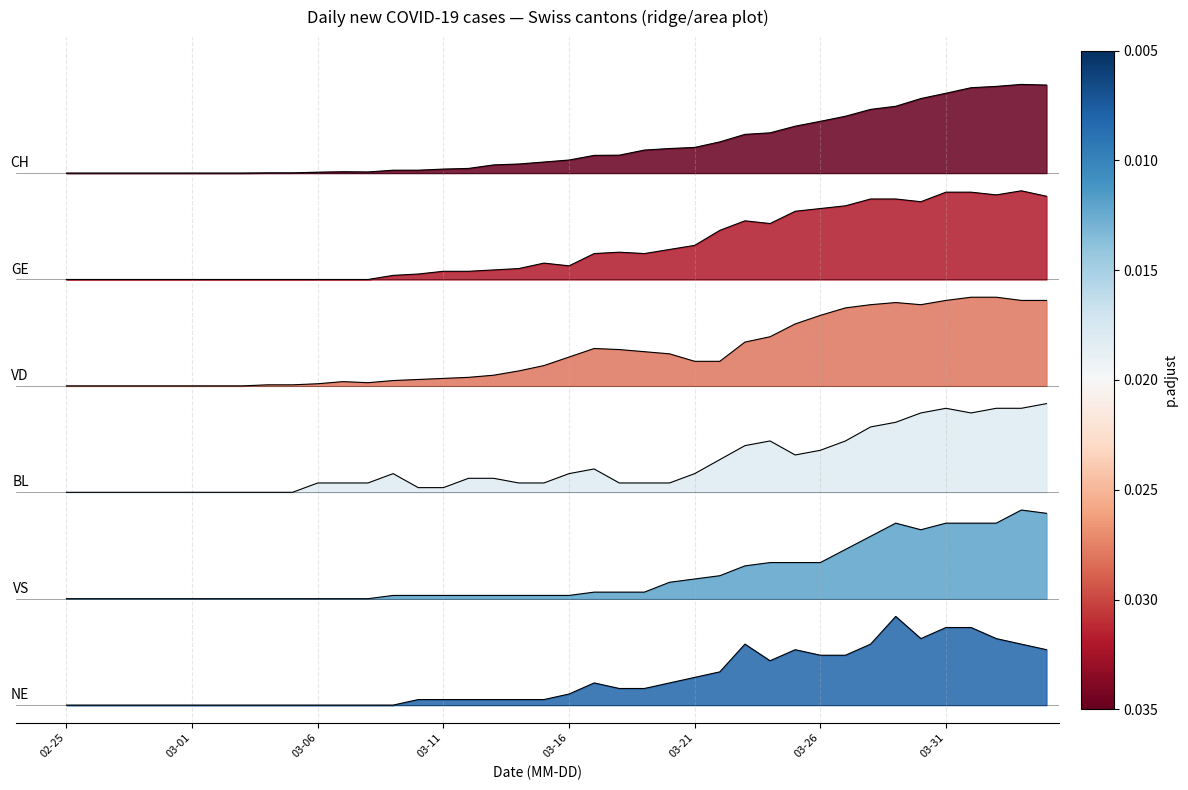

What is the total value across all series at 37?

35.2